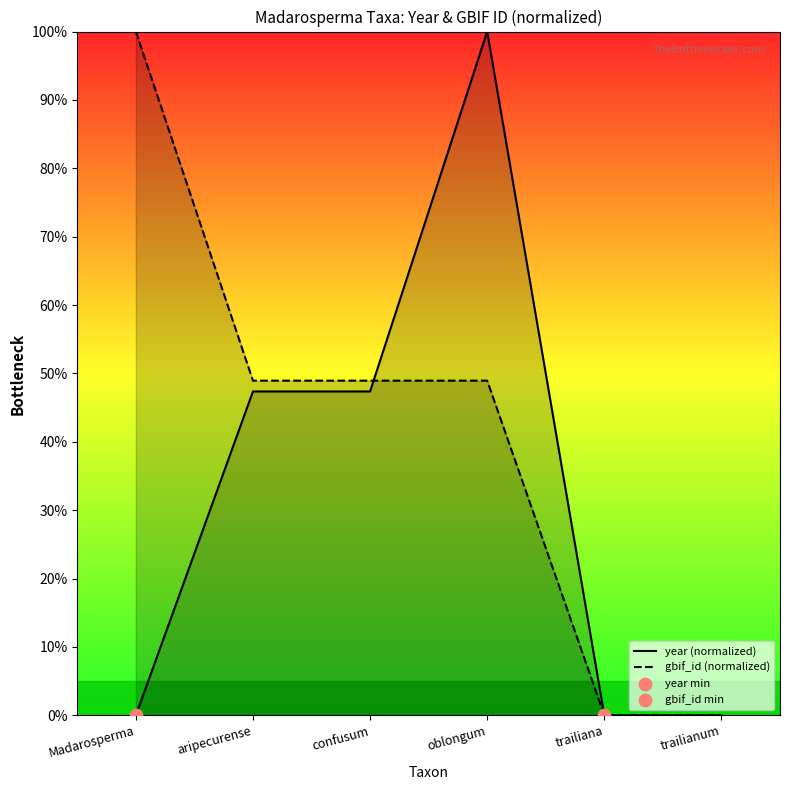

What is the total value across all series at confusum?

96.3